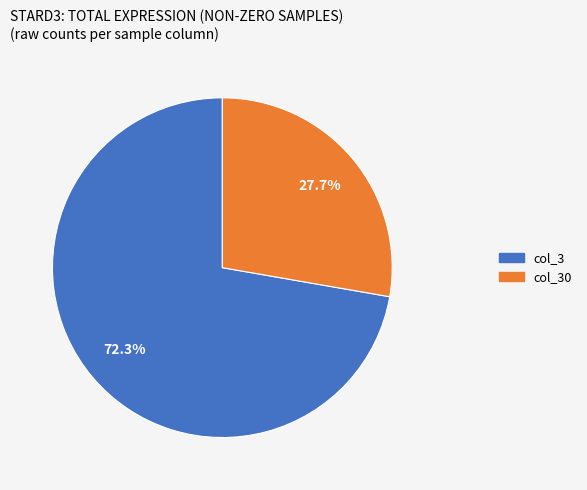

Count the number of slices in the pie.

2